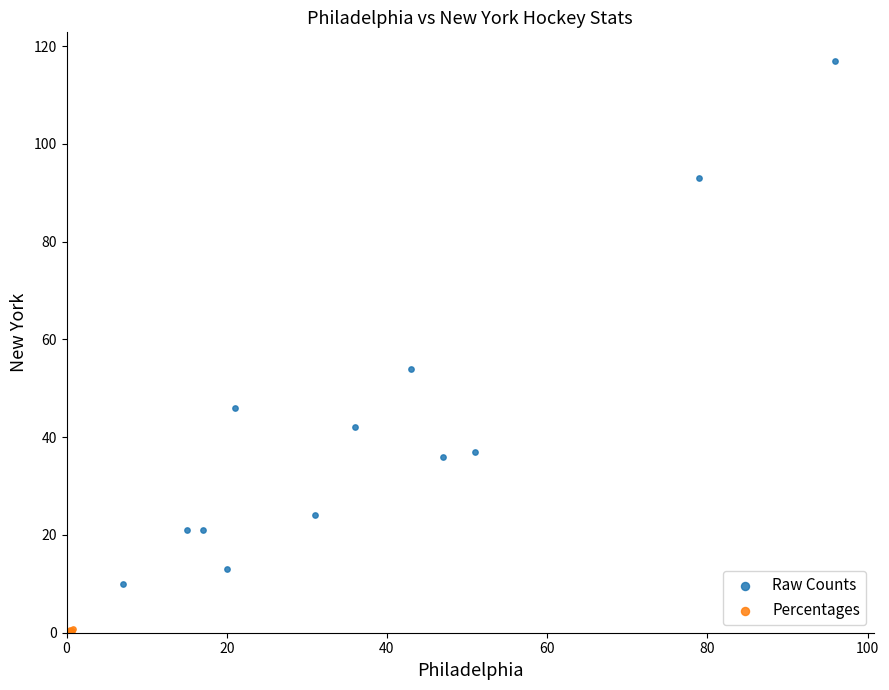

Which series reaches the maximum Y coordinate?

Raw Counts